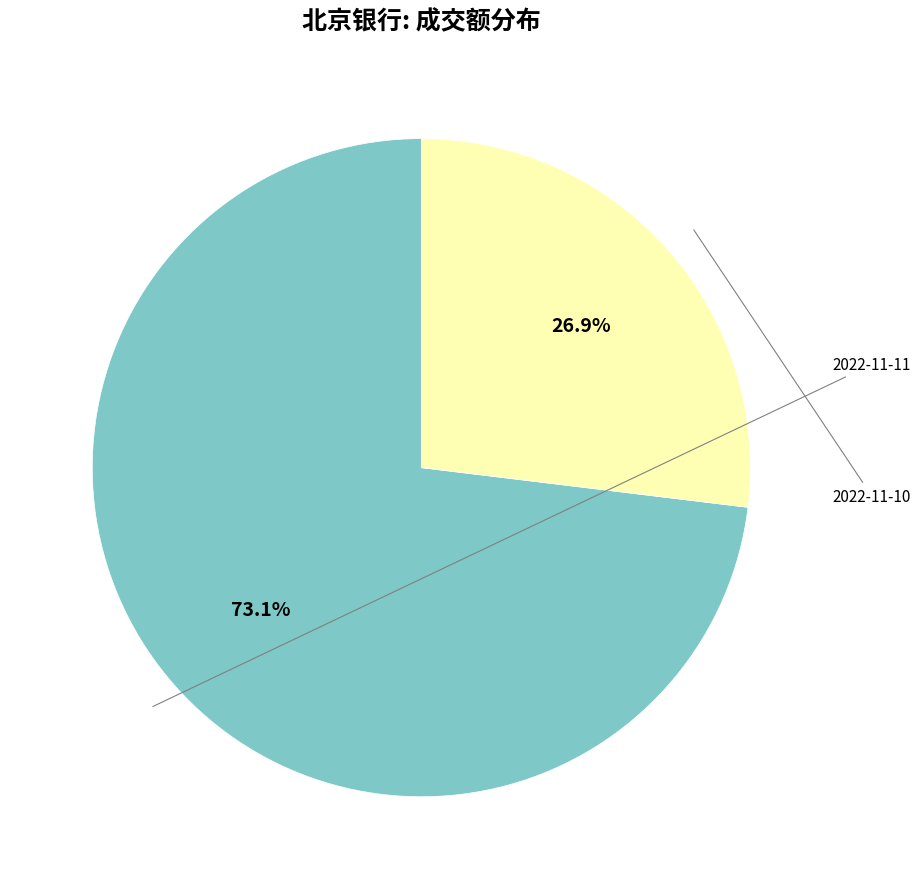

Is there a majority slice in this chart?

Yes